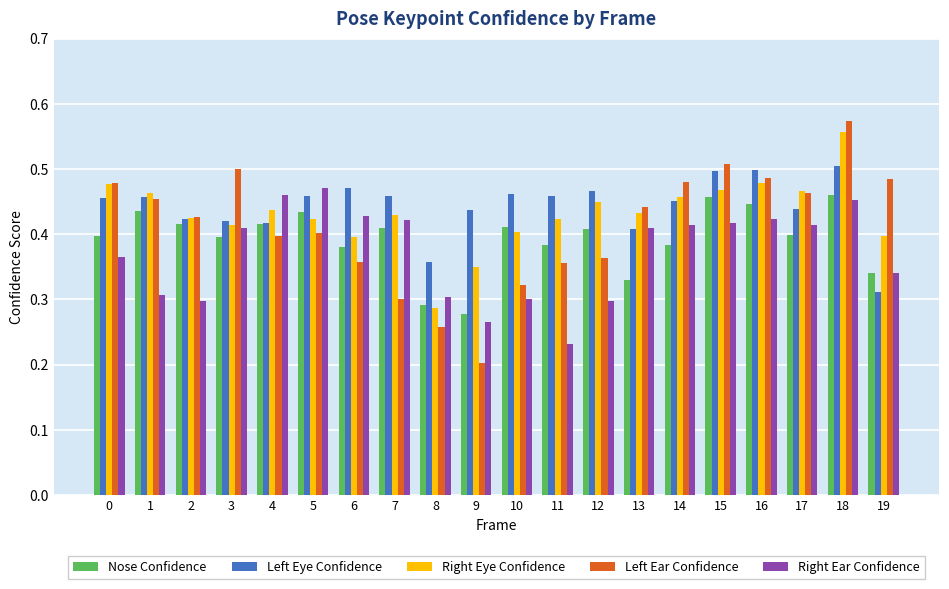

The value of Right Eye Confidence at 6 is 0.4. True or false?

True